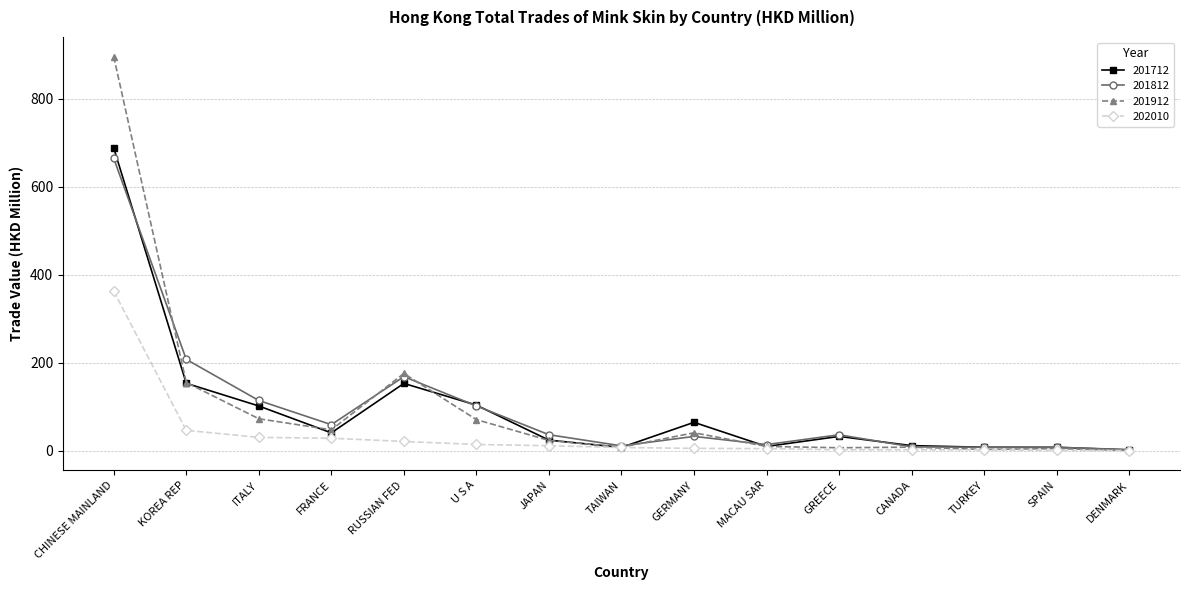

What is the total value across all series at MACAU SAR?

40.0